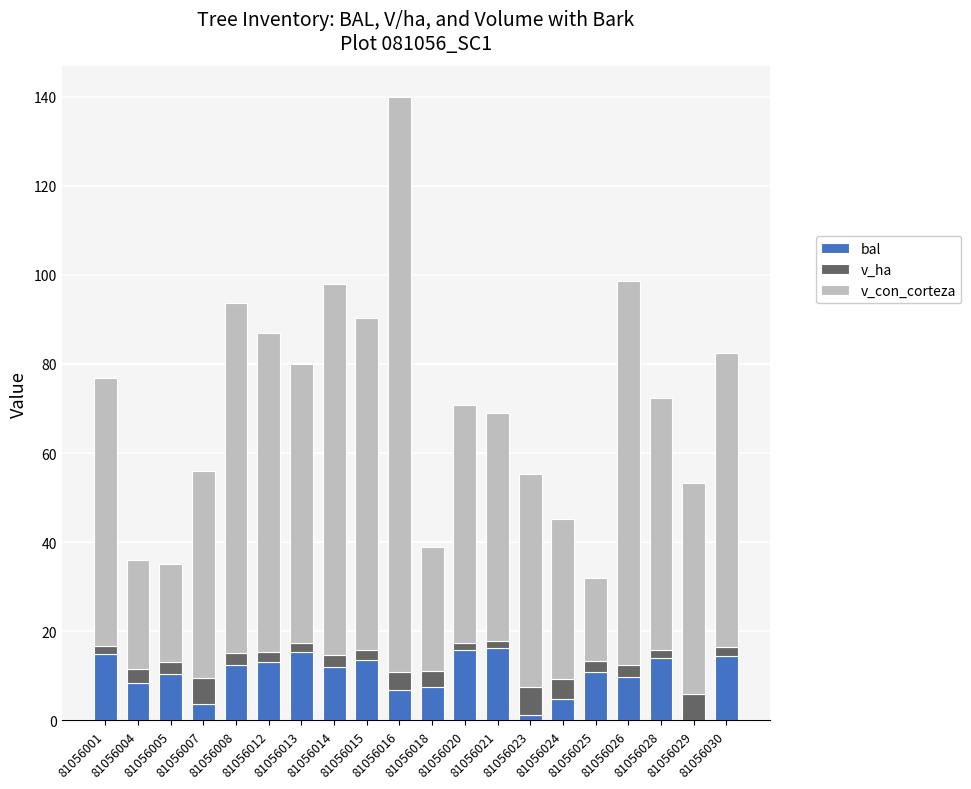

What is the highest value of the bal series?

16.2